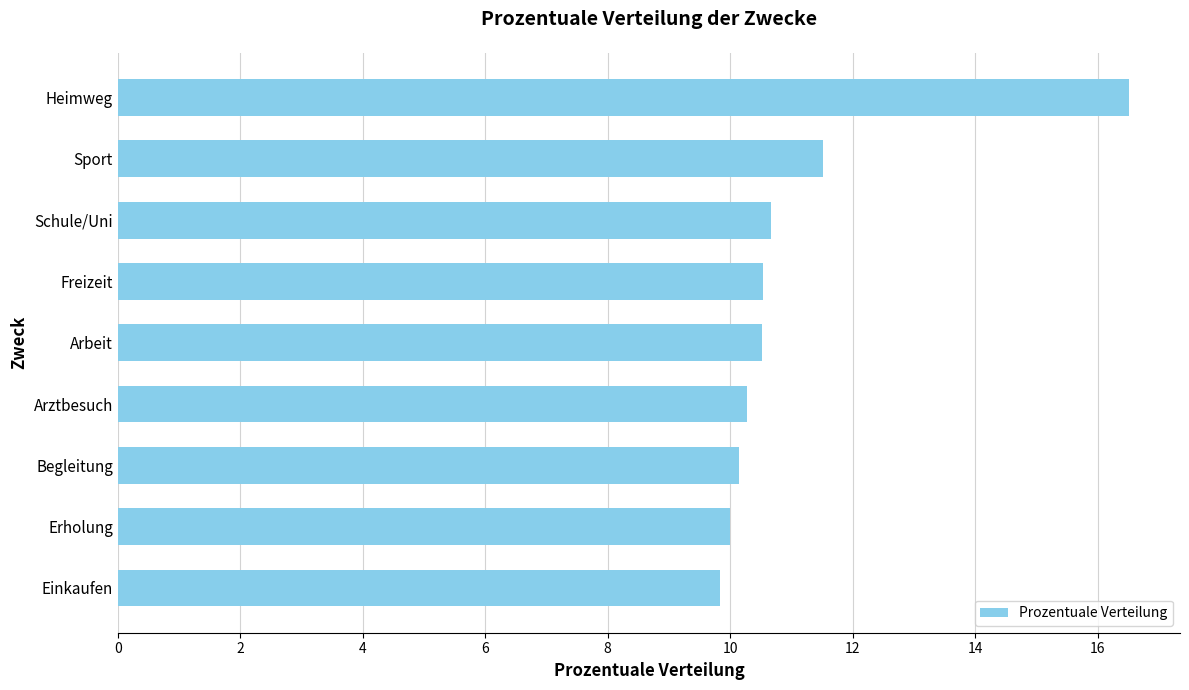

What is the average value?

11.1